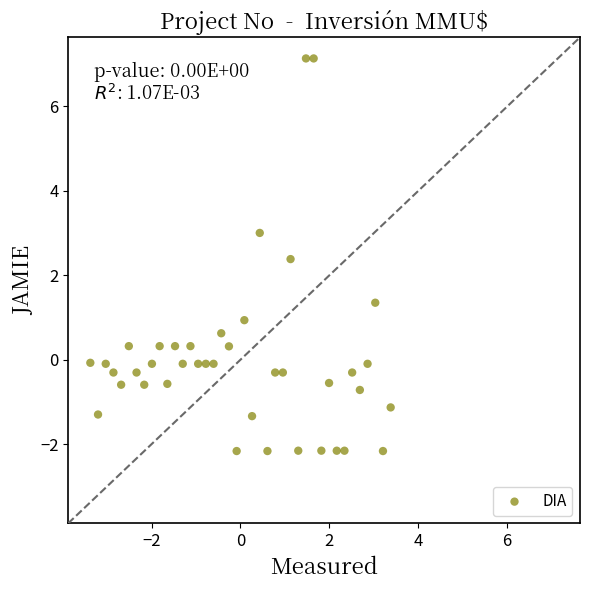

What is the range of Y values (max minus min)?

9.3